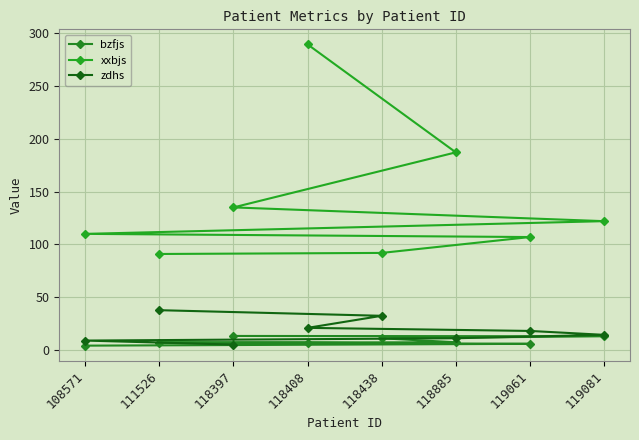

True or false: bzfjs has more than 0 interior local peaks.

False